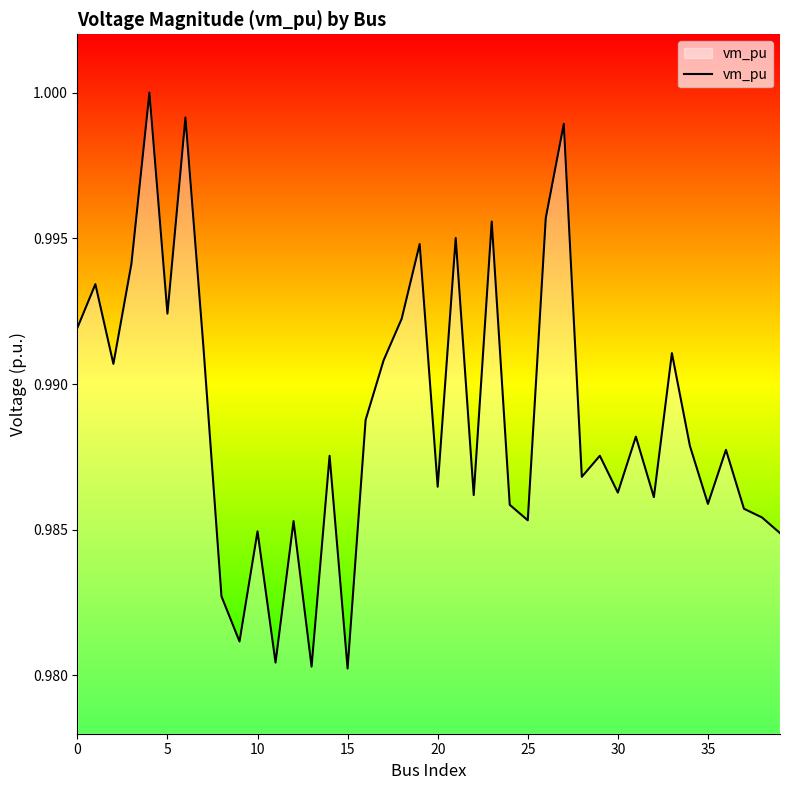

How many interior local valleys (lower than both neighbors) does the data have?

13